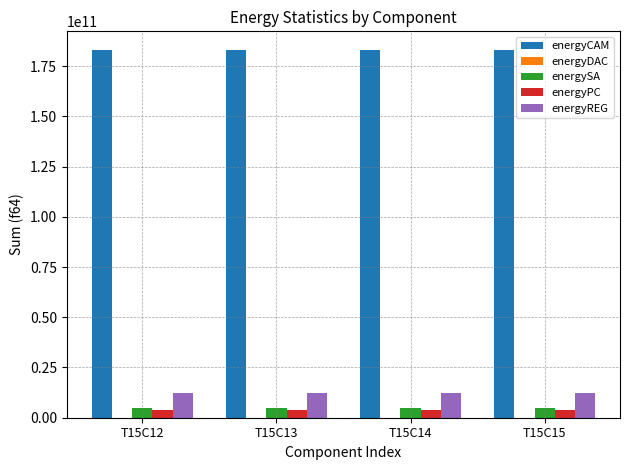

Which series has the largest total across all categories?

energyCAM